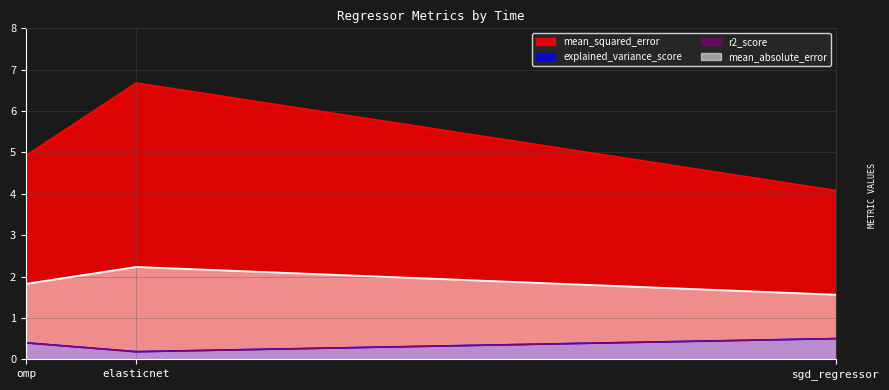

What is the difference between the maximum and minimum values in the mean_squared_error series?

2.6